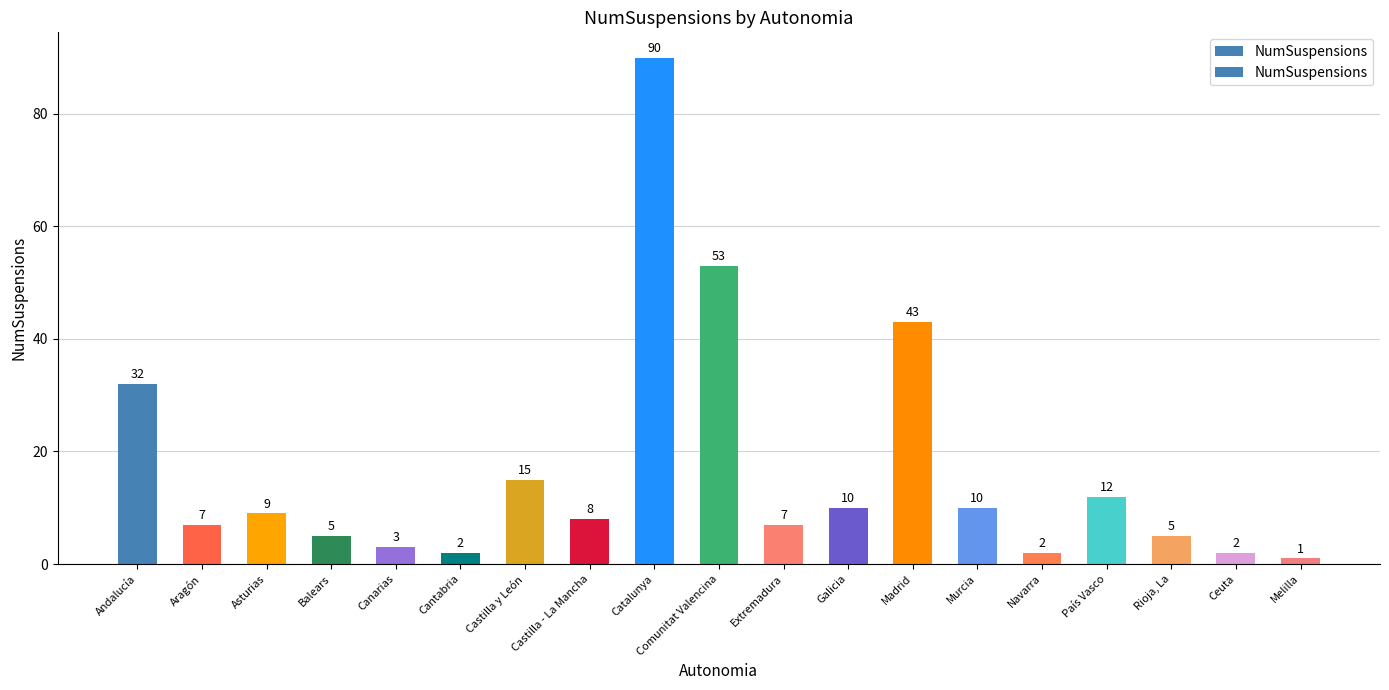

How many bars are there in total?

19